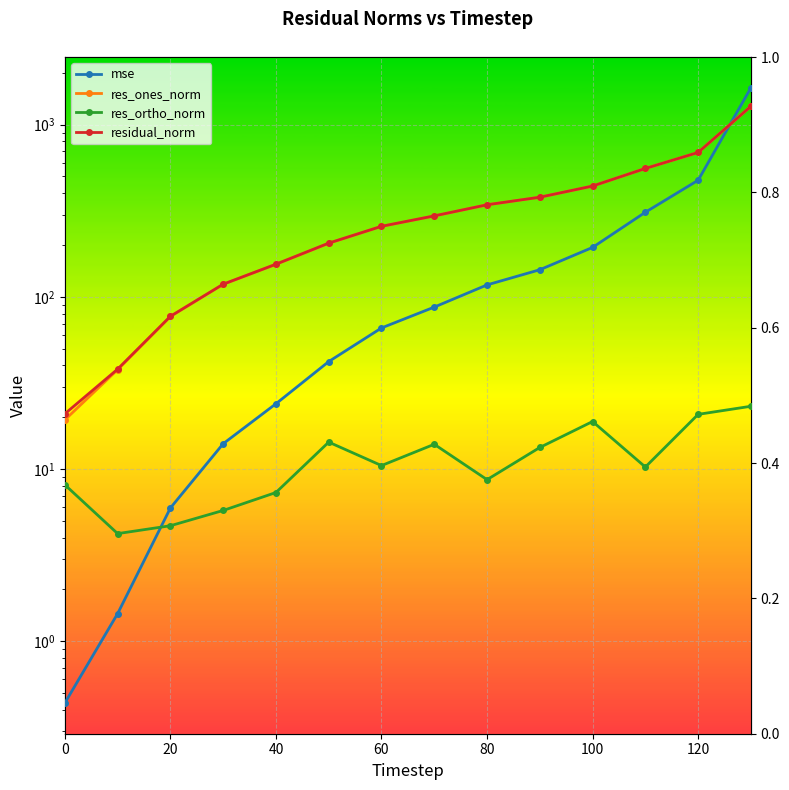

What is the sum of all res_ones_norm values?

4849.0